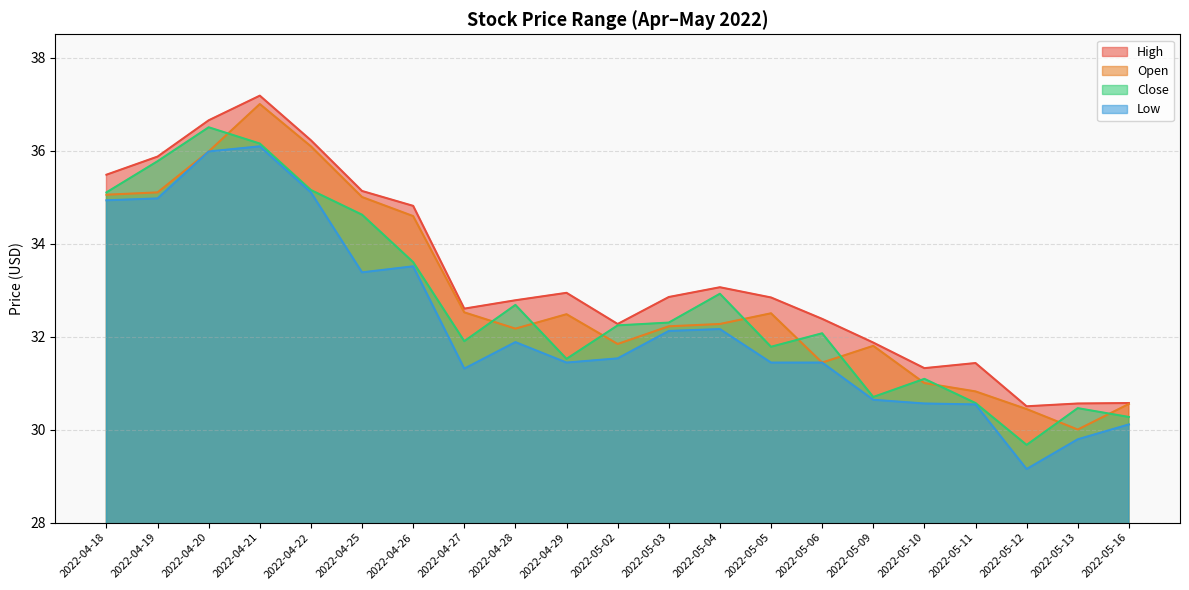

What is the sum of all Open values?

690.9